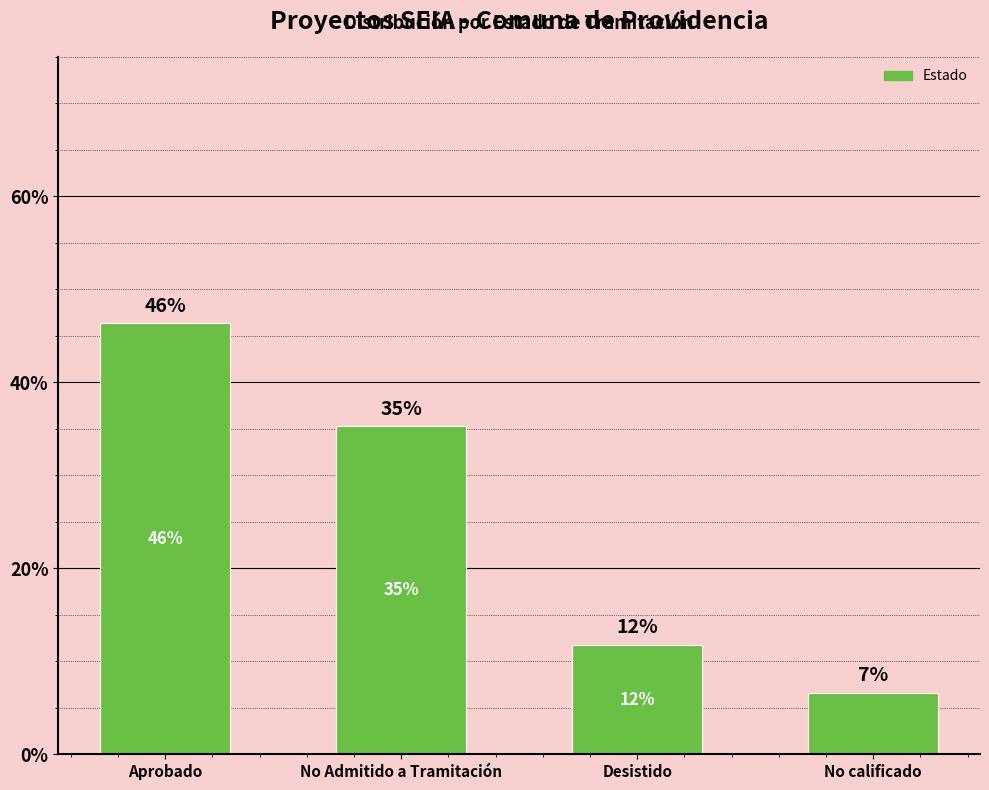

Reading left to right, what are all the values shown in this chart?

Aprobado=46.3	No Admitido a Tramitación=35.3	Desistido=11.8	No calificado=6.6